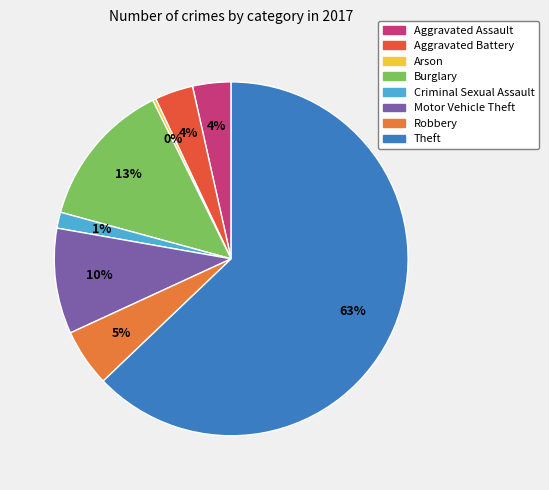

To the nearest percent, what is the combined percentage of Aggravated Battery and Robbery?

9%